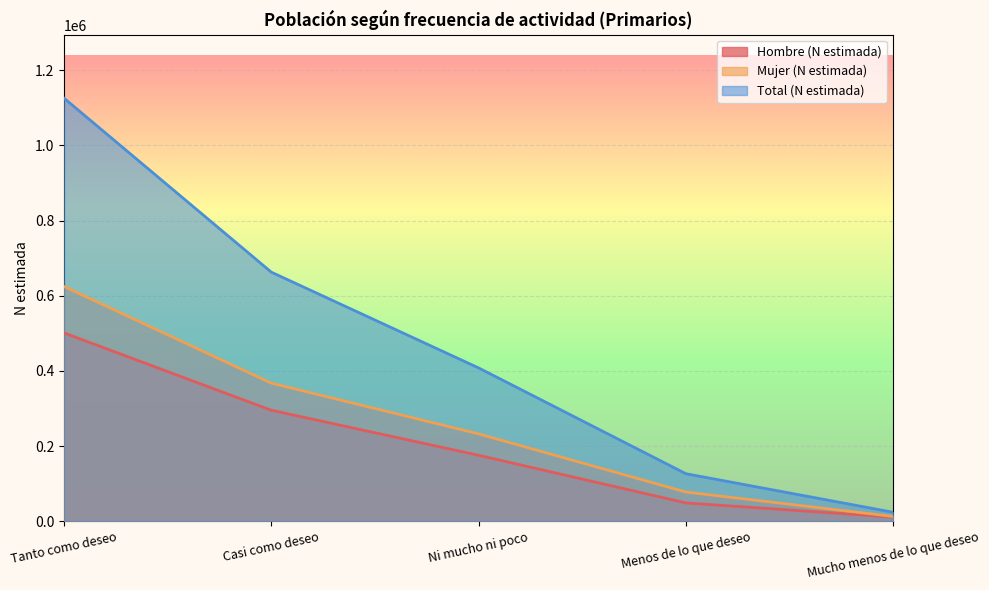

Which has a higher value, Tanto como deseo or Menos de lo que deseo?

Tanto como deseo